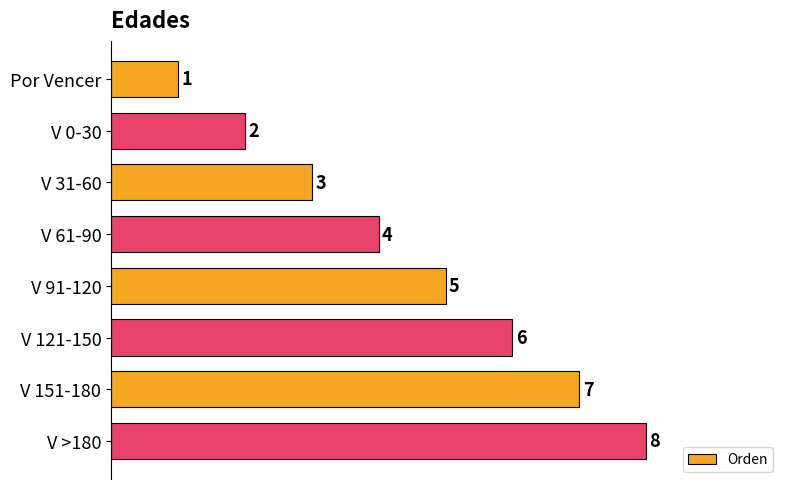

How many values are between 3 and 7?

5